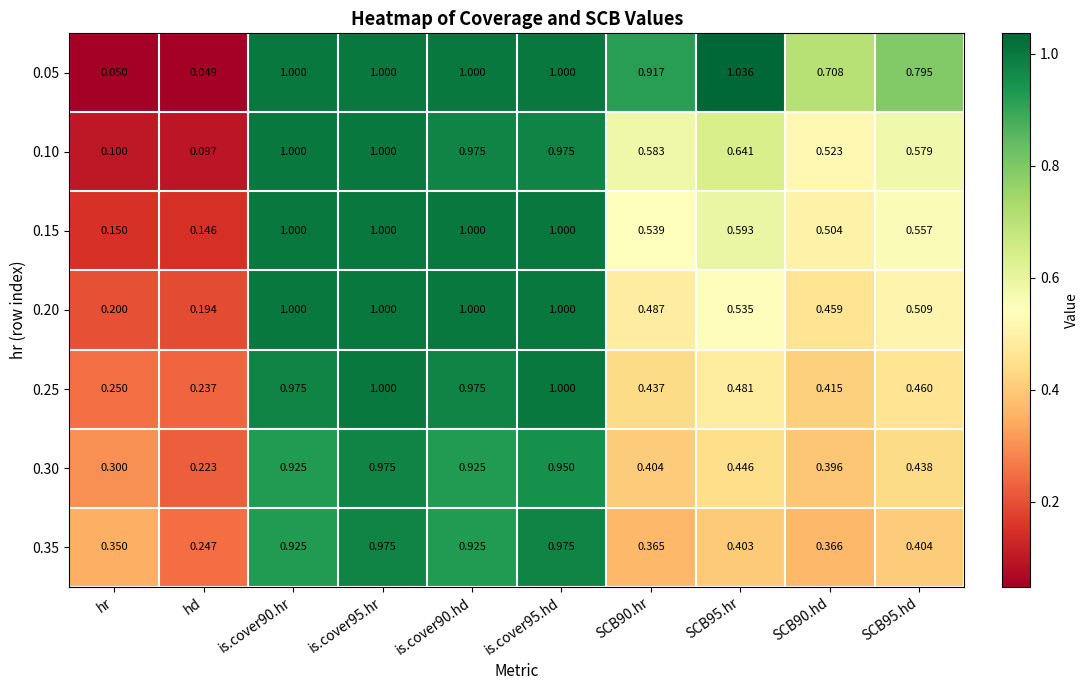

Where is 0.05 nearest to the value 0?

hd